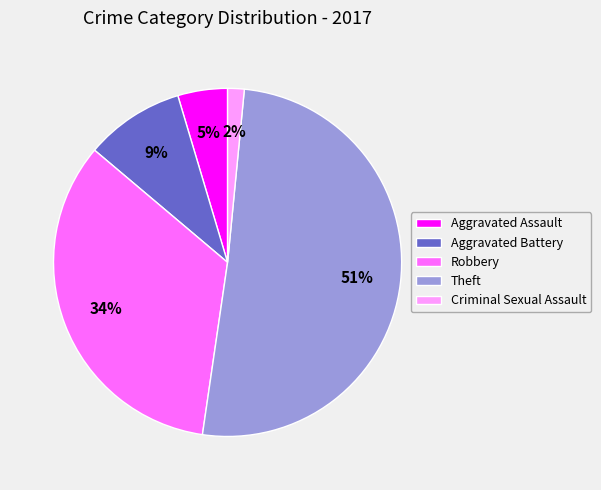

What percentage is the Robbery slice, to the nearest percent?

34%